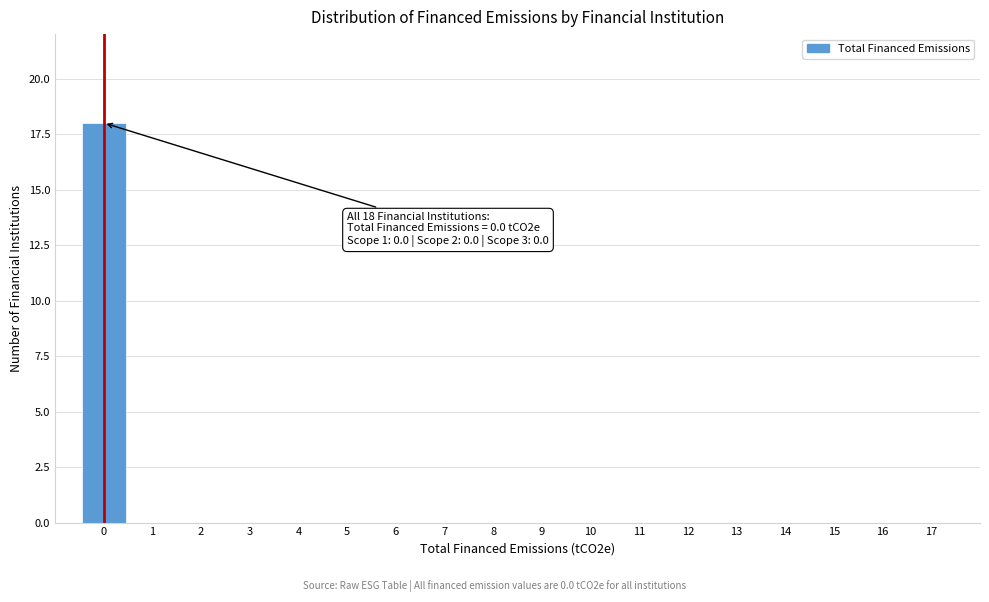

Which range on the x-axis has the tallest bar?

-0.5 to 0.5